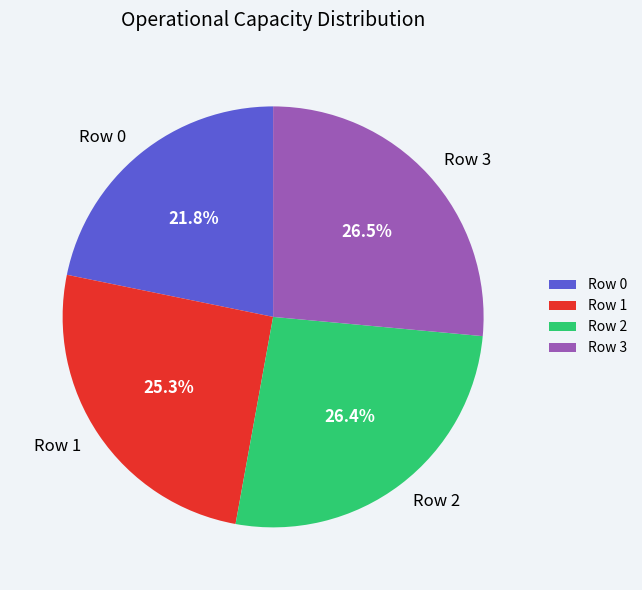

What is the smallest slice in the pie chart?

Row 0